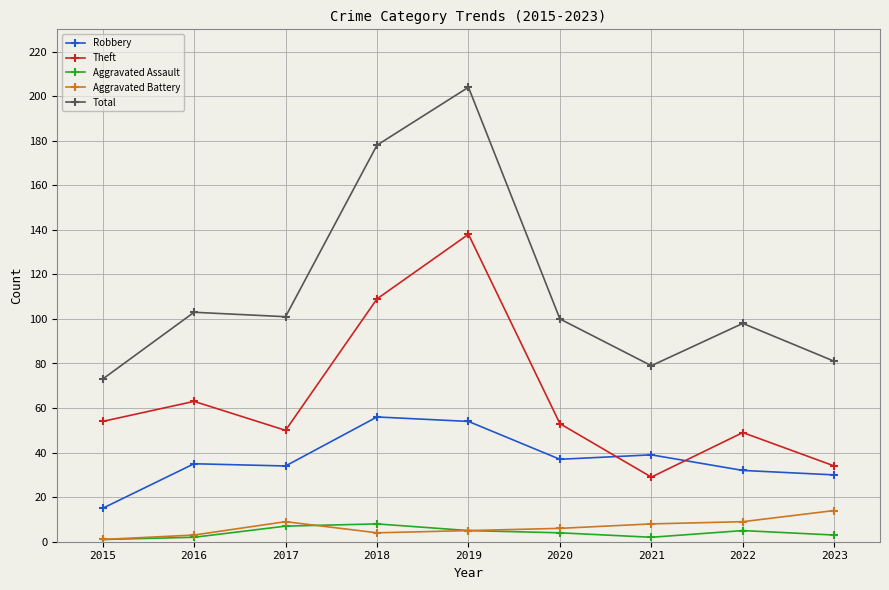

What are all the series names shown in the legend?

Robbery, Theft, Aggravated Assault, Aggravated Battery, Total